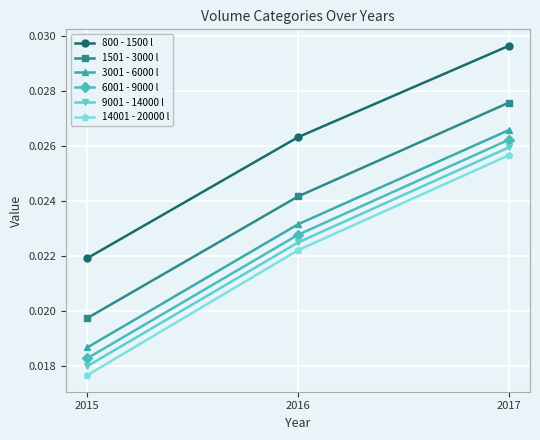

Where is 800 - 1500 l nearest to the value 0?

2015